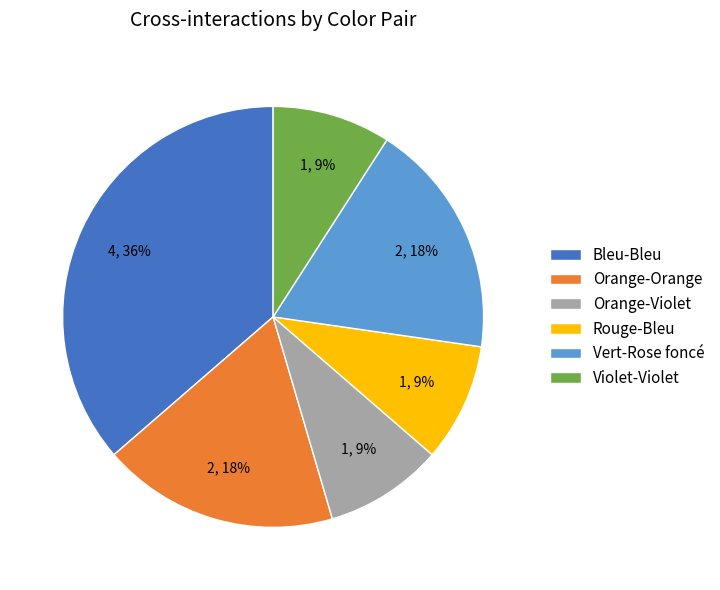

Which category has the biggest portion of the pie?

Bleu-Bleu